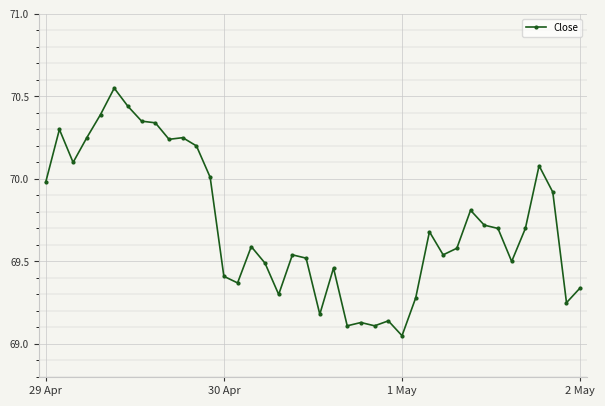

What is the difference between the maximum and second lowest values?

1.4